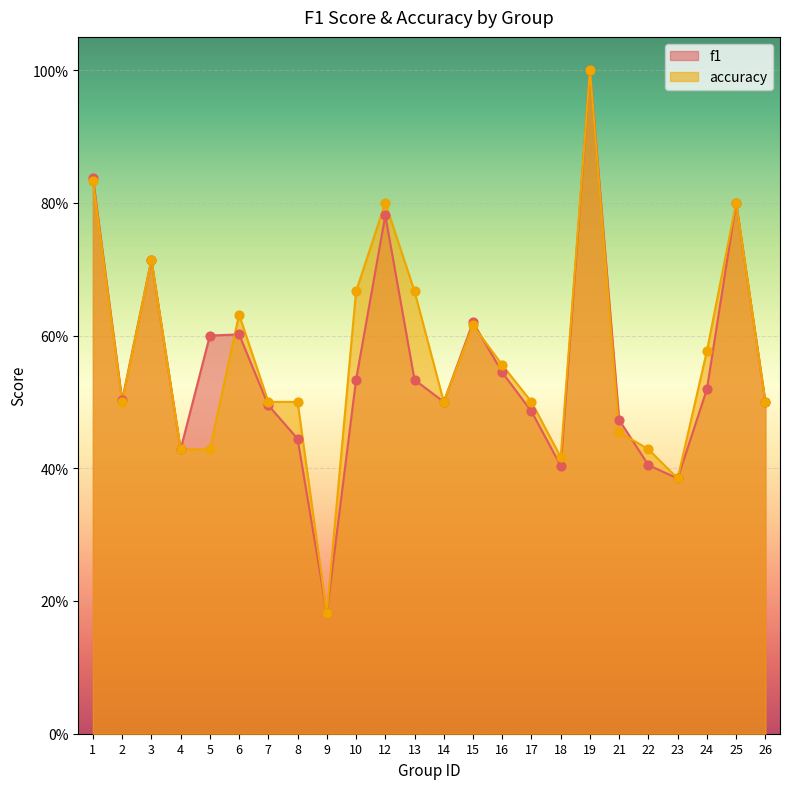

Which series has the largest Y range (max minus min)?

f1